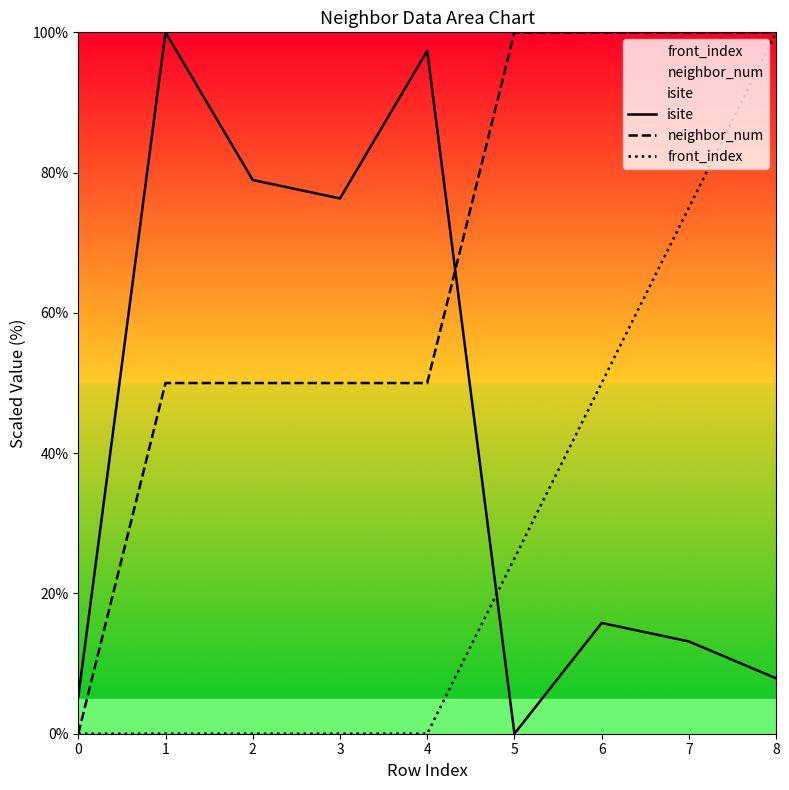

Rank the categories by isite value from lowest to highest.

5, 0, 8, 7, 6, 3, 2, 4, 1